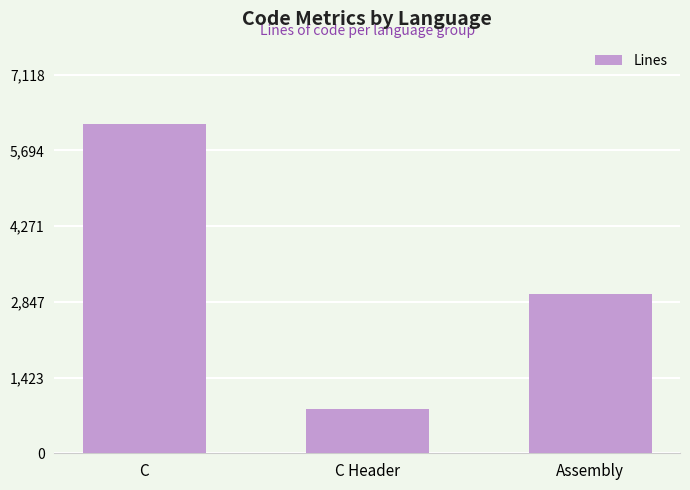

What is the ratio of the value at C Header to the value at C?

0.1